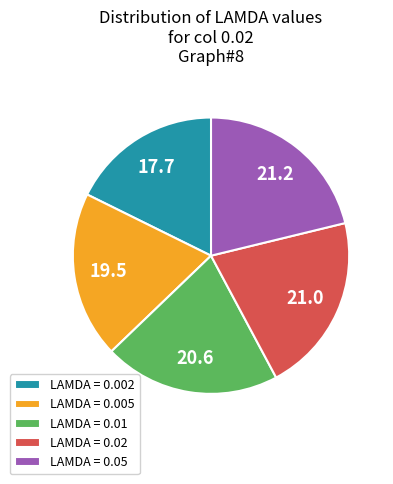

Does LAMDA = 0.002 represent more than half of the total?

No